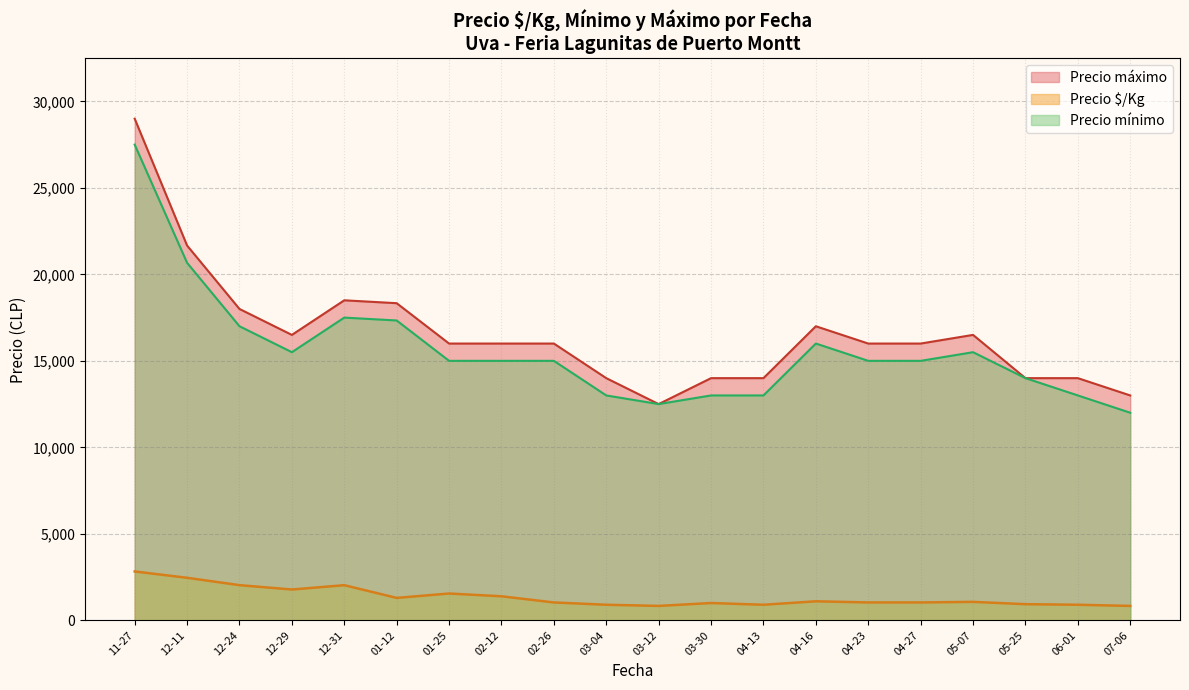

The Precio máximo series shows 25819 at 2020-12-29. True or false?

False